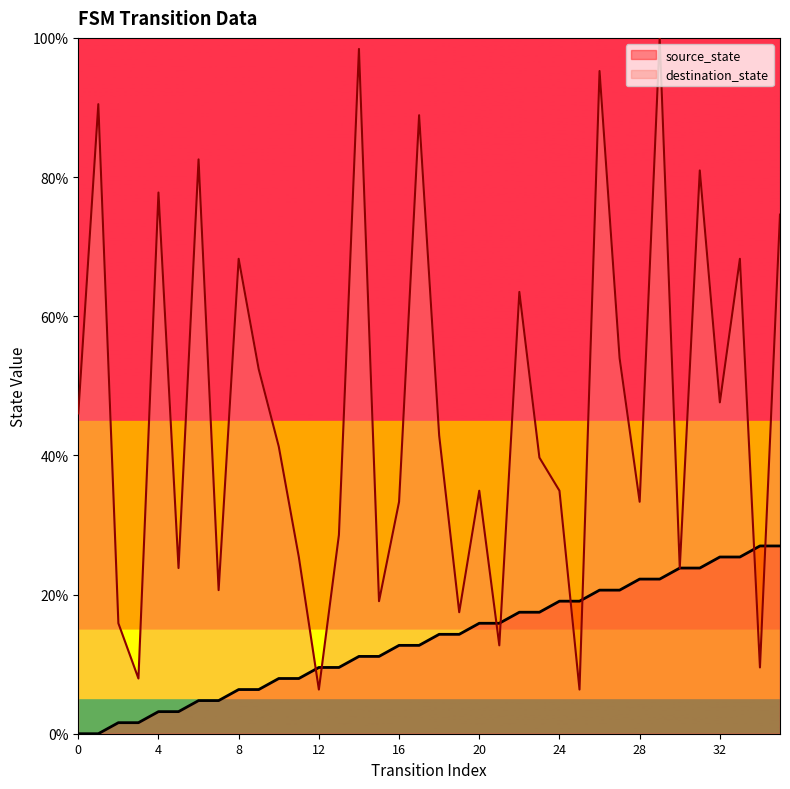

At which category is the sum across all series the highest?

29